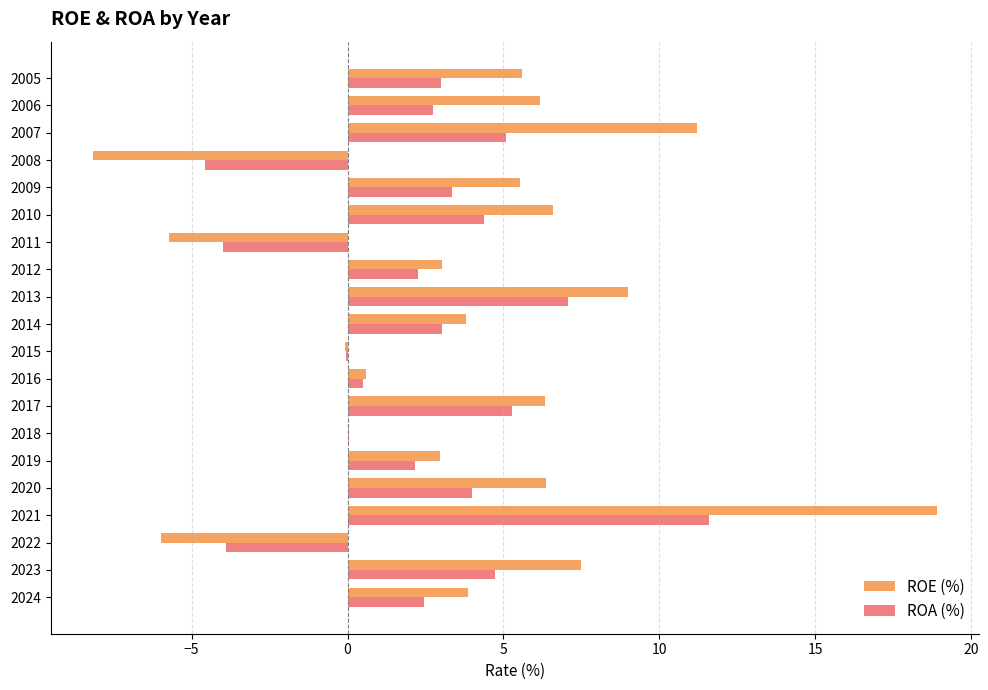

Is it true that ROE (%) equals 6.4 at 2020?

True